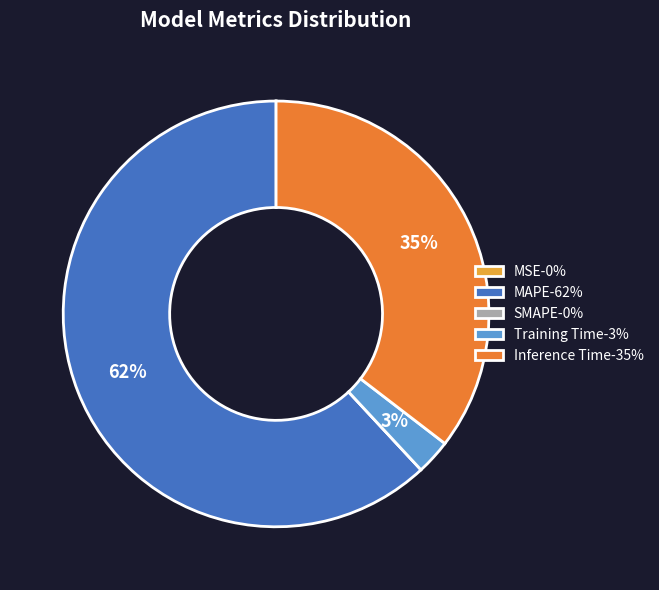

Is there a majority slice in this chart?

Yes